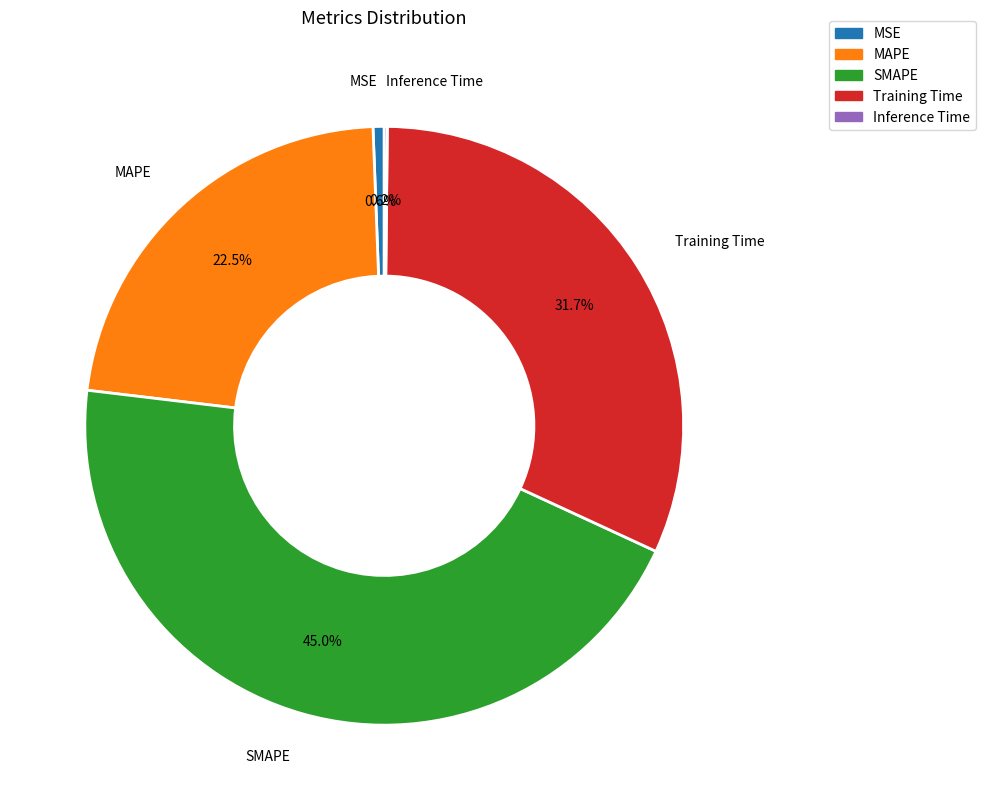

Approximately how many times larger is the value at MAPE compared to Training Time?

0.7